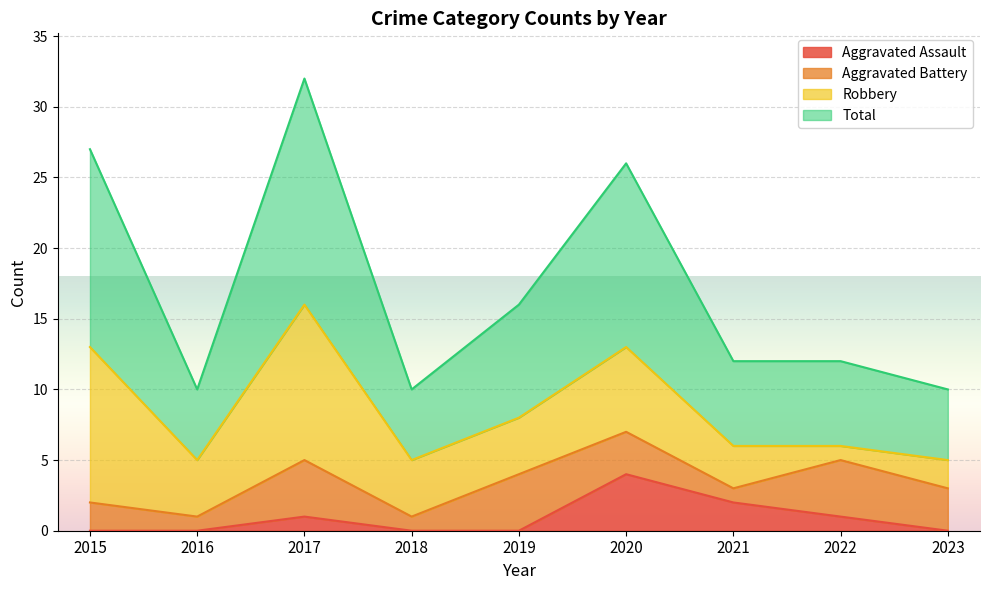

True or false: Aggravated Assault has a value of 0 at 2019.

True